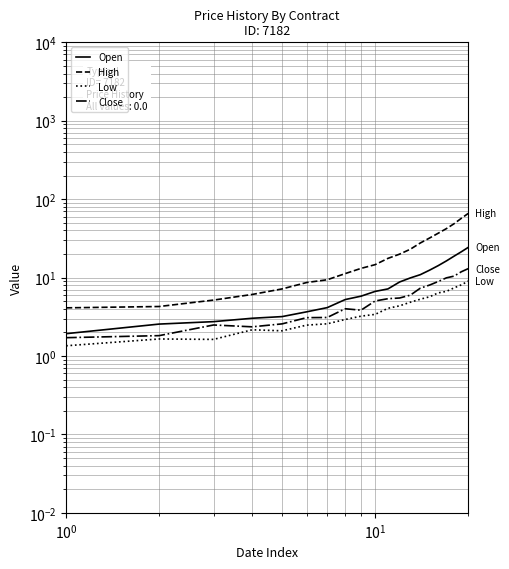

What is the value of the Low point at the 3rd from the left?

1.6